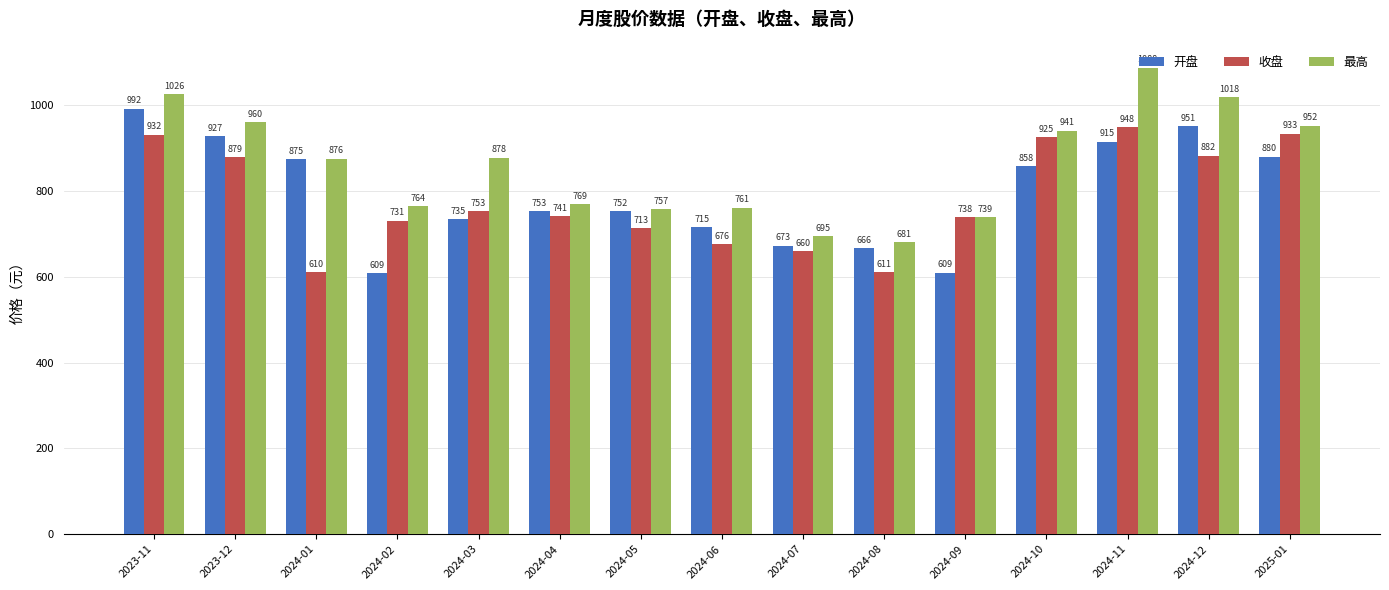

The 开盘 series shows 123.0 at 2024-09. True or false?

False